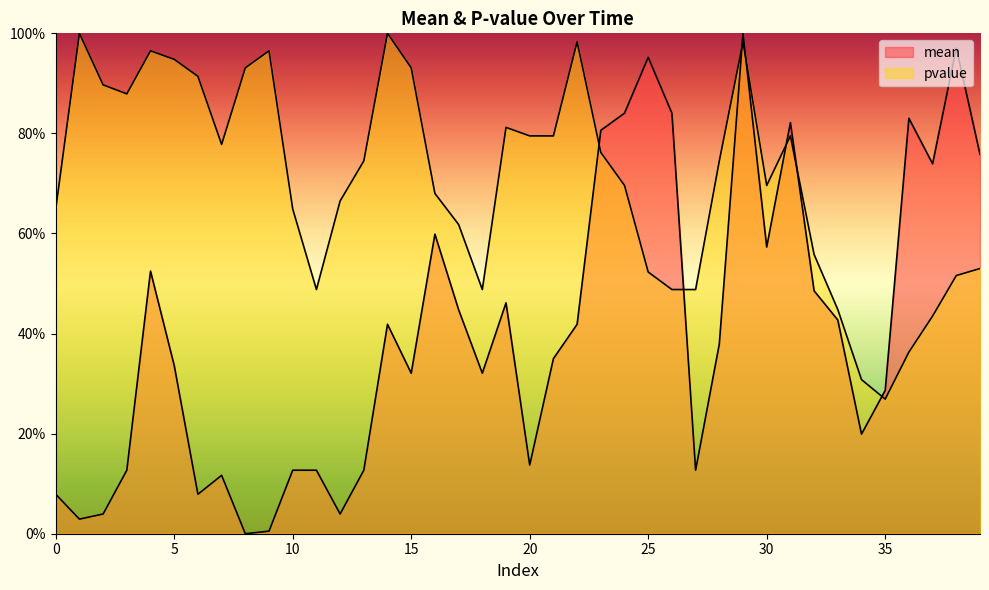

How many times do pvalue and mean cross each other?

7